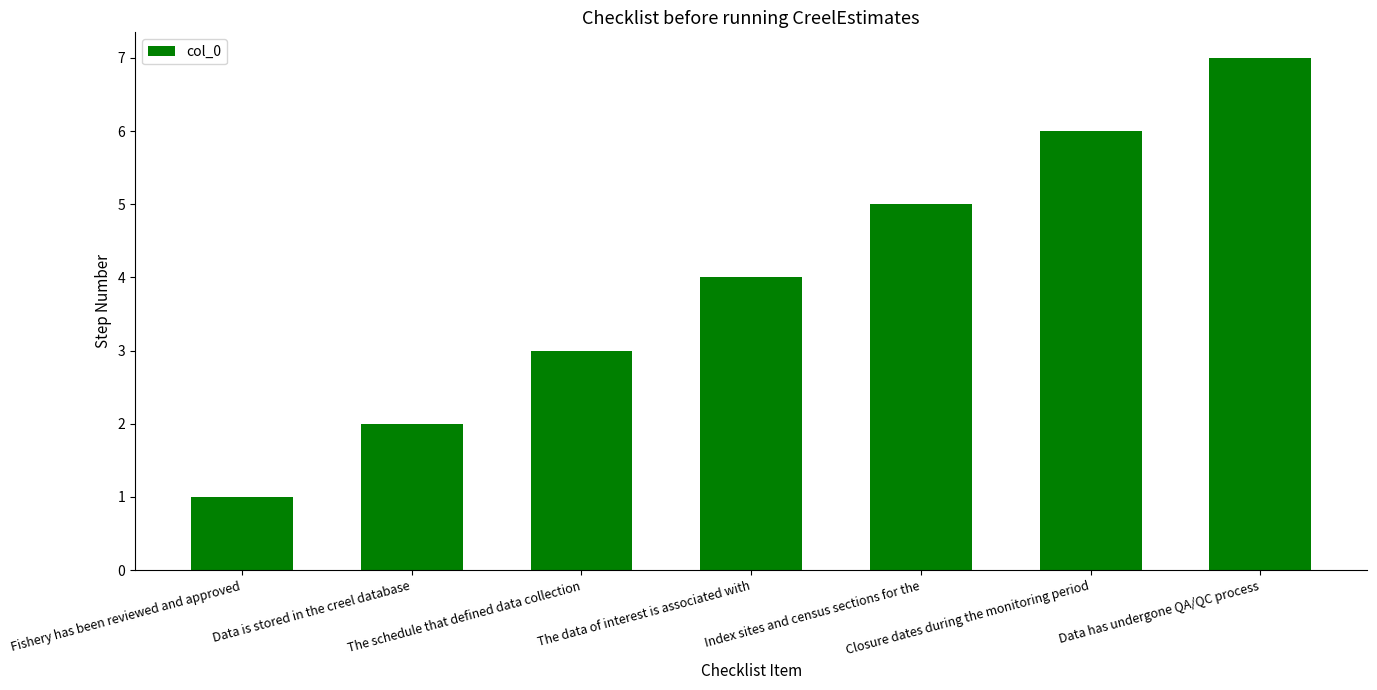

What is the change in value from Fishery has been reviewed and approved to The schedule that defined data collection?

+2